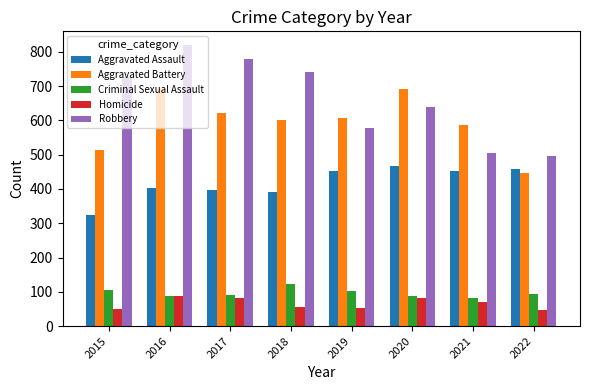

List the series in order of their peak value, highest first.

Robbery, Aggravated Battery, Aggravated Assault, Criminal Sexual Assault, Homicide